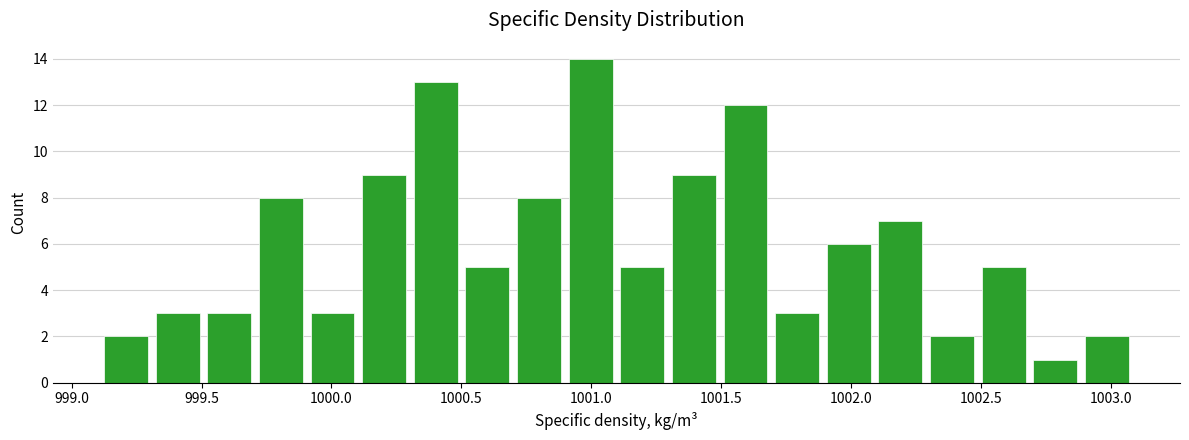

Around what value on the x-axis is the tallest bar? Give the approximate position of its centre, as read against the axis.

1001.00